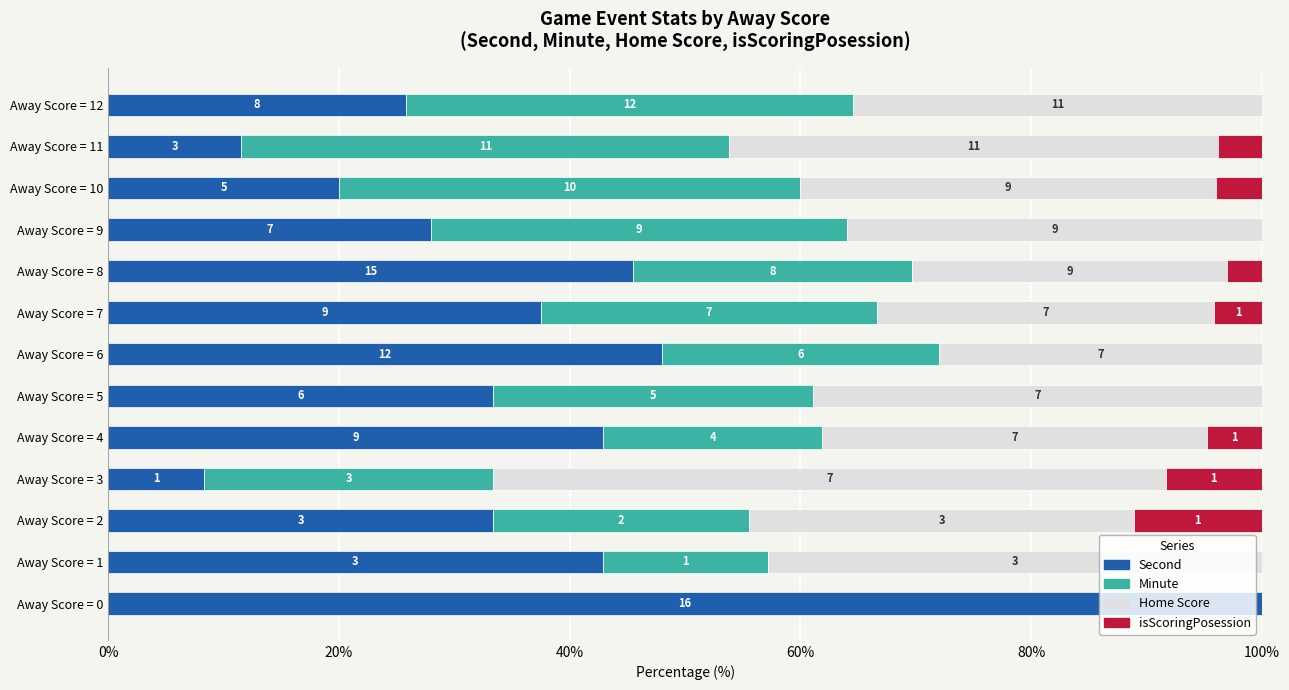

What are all the series names shown in the legend?

Second, Minute, Home Score, isScoringPosession